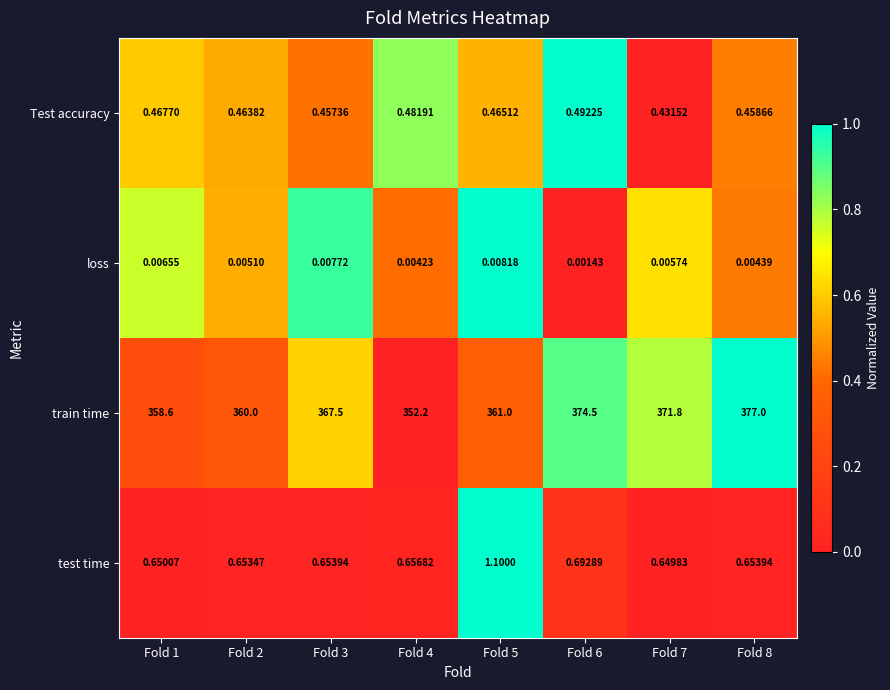

Which series has the widest spread of values?

train time